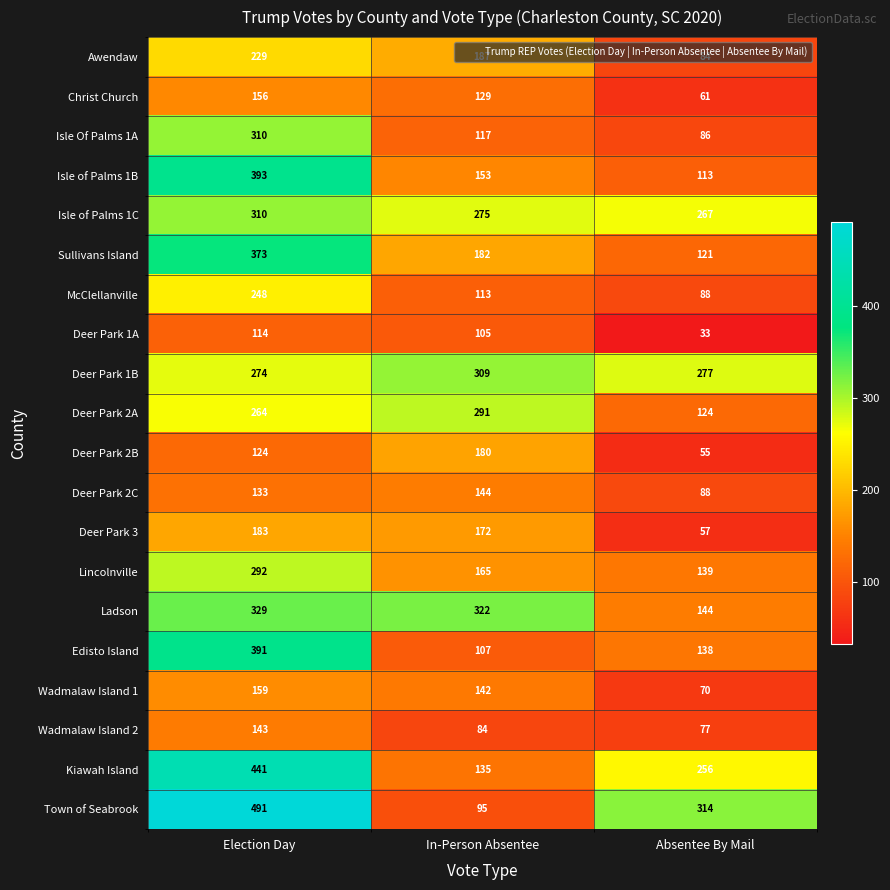

Which series has the largest total across all categories?

Town of Seabrook